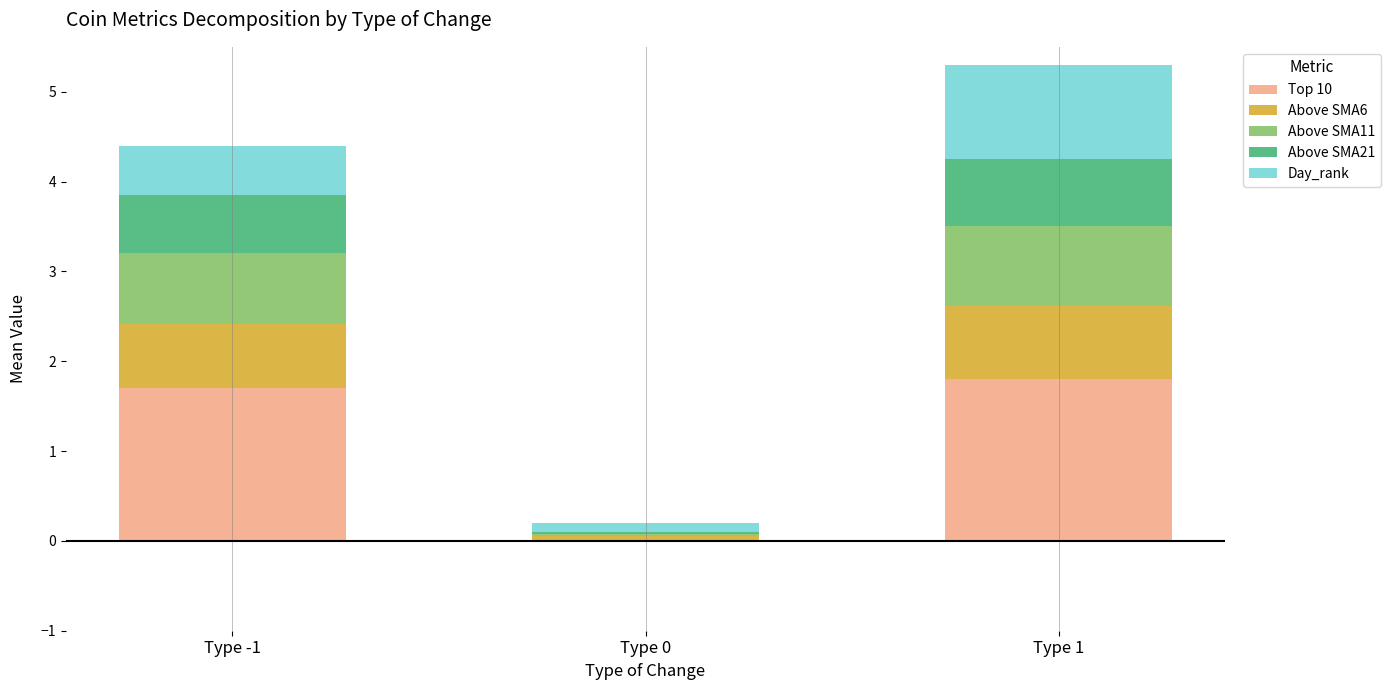

True or false: Top 10 has a value of 1.8 at Type 1.

True